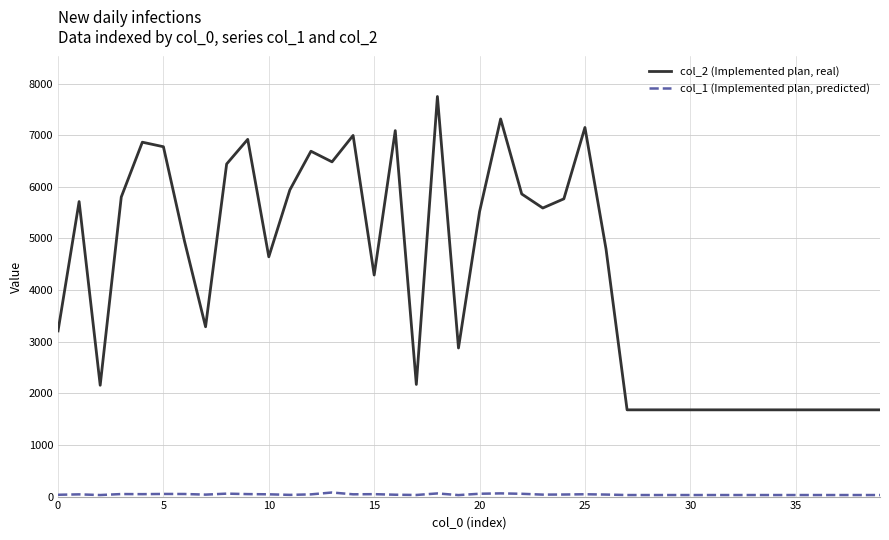

What is the maximum value shown in the chart?

7749